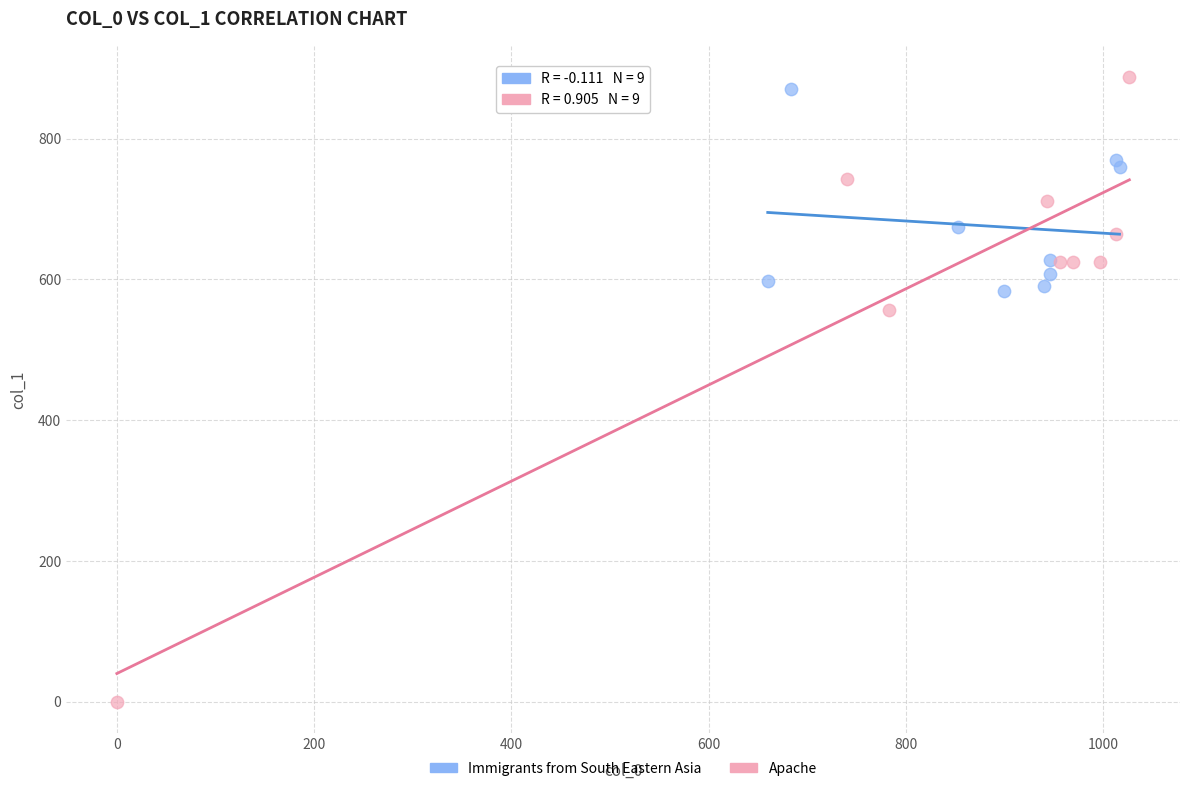

Which series contains the lowest Y value?

Apache